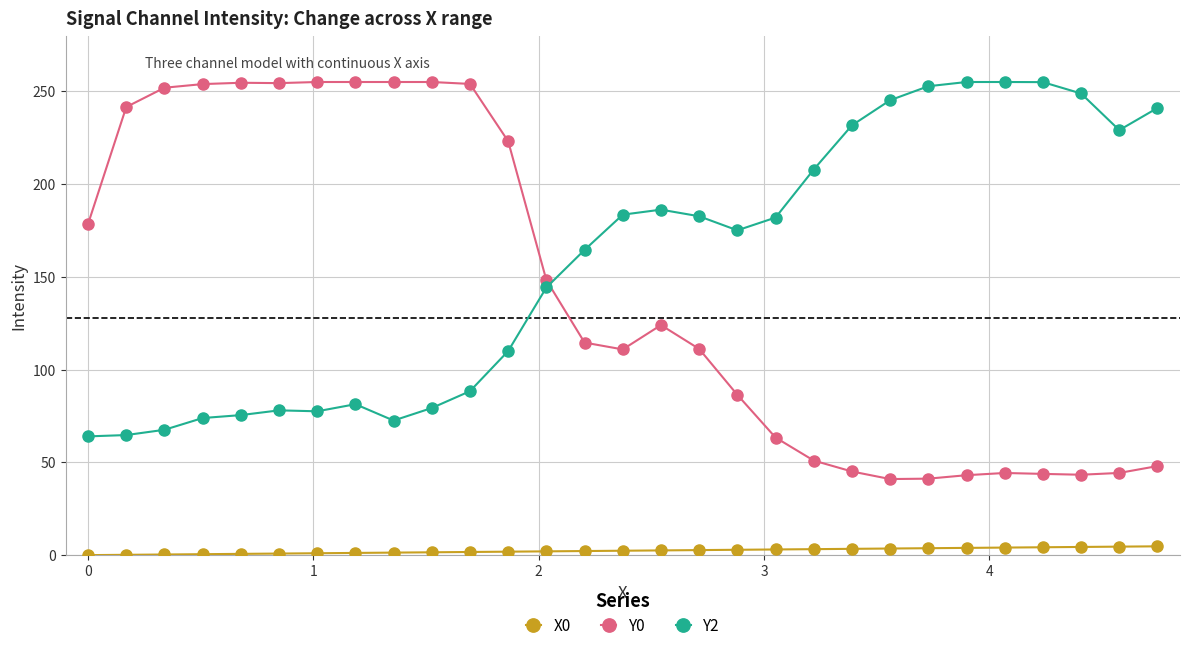

What is the value of the Y2 point at the 2nd from the left?

64.7